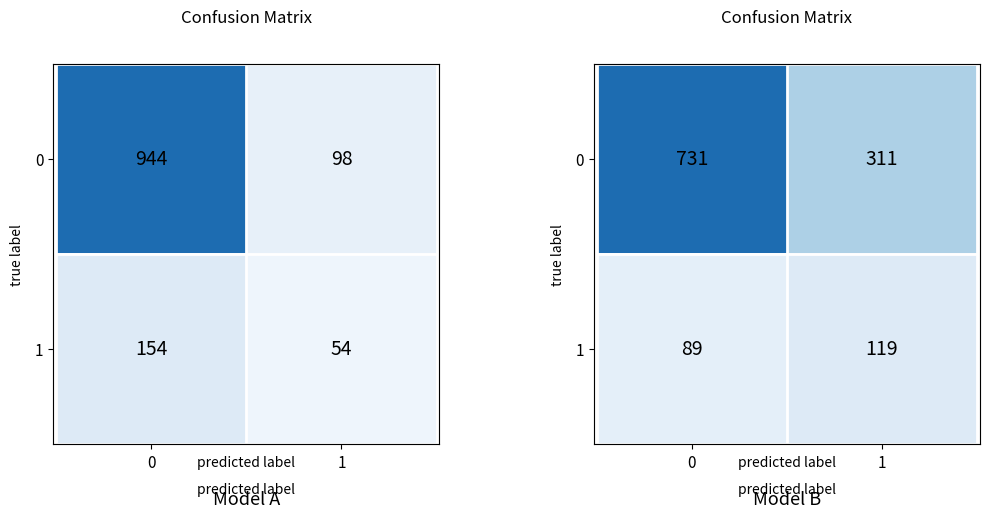

What is the sum of the 0 values at 0 and 1?

1042